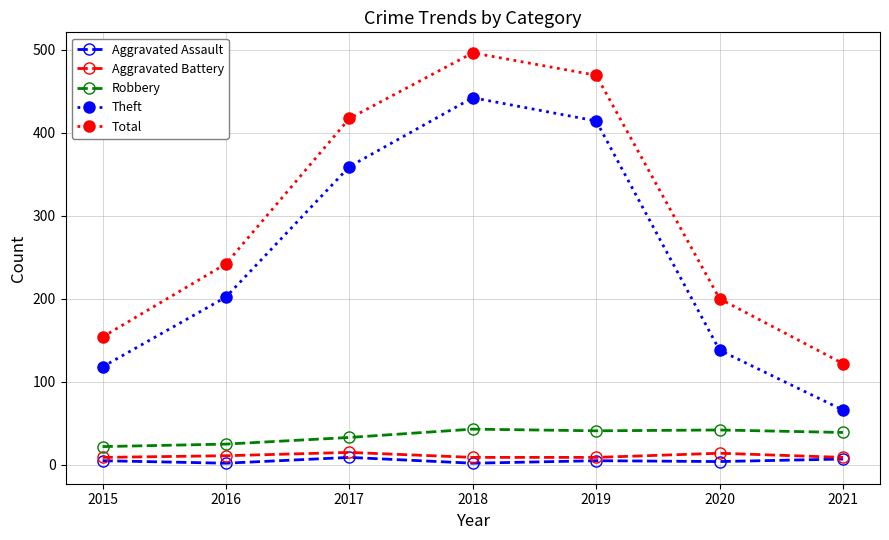

What is the total value across all series at 2020?

398